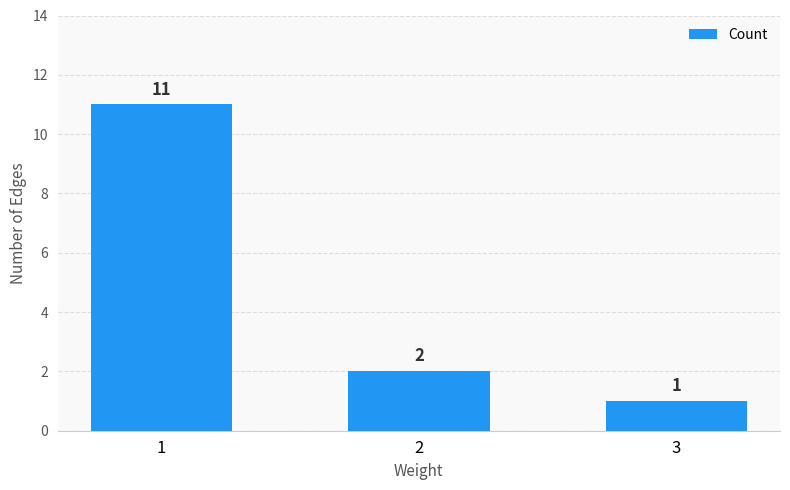

What is the difference between the values at 1 and 3?

10